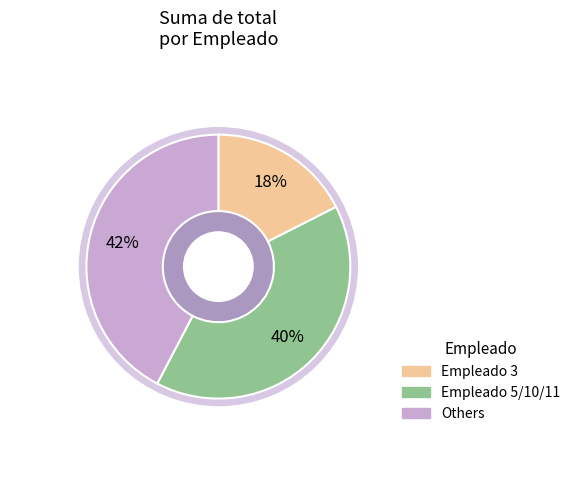

Is there any slice that represents more than half of the pie?

No